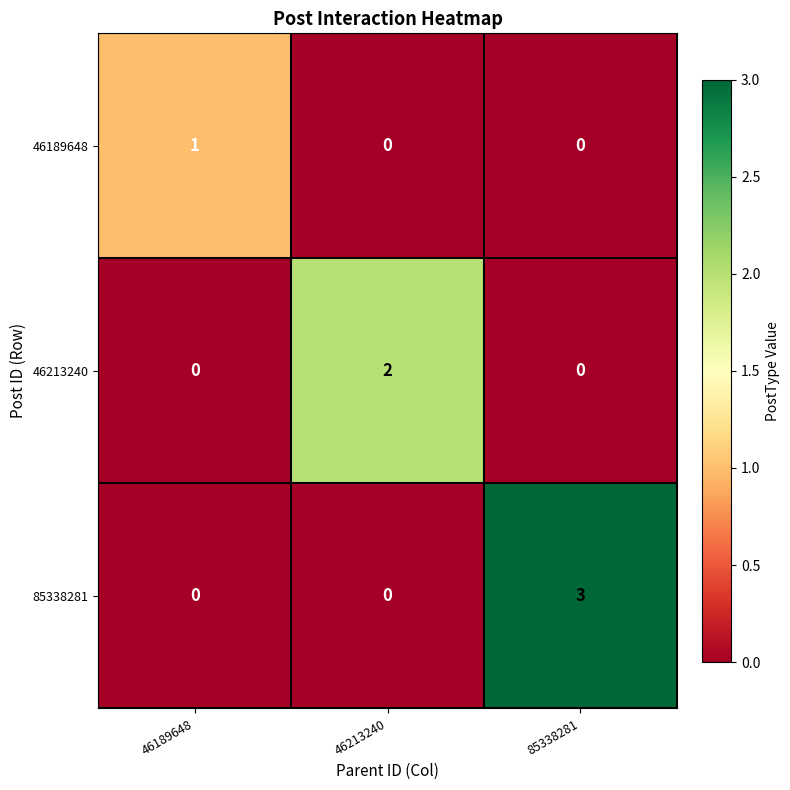

The 85338281 series shows 0 at 46213240. True or false?

True